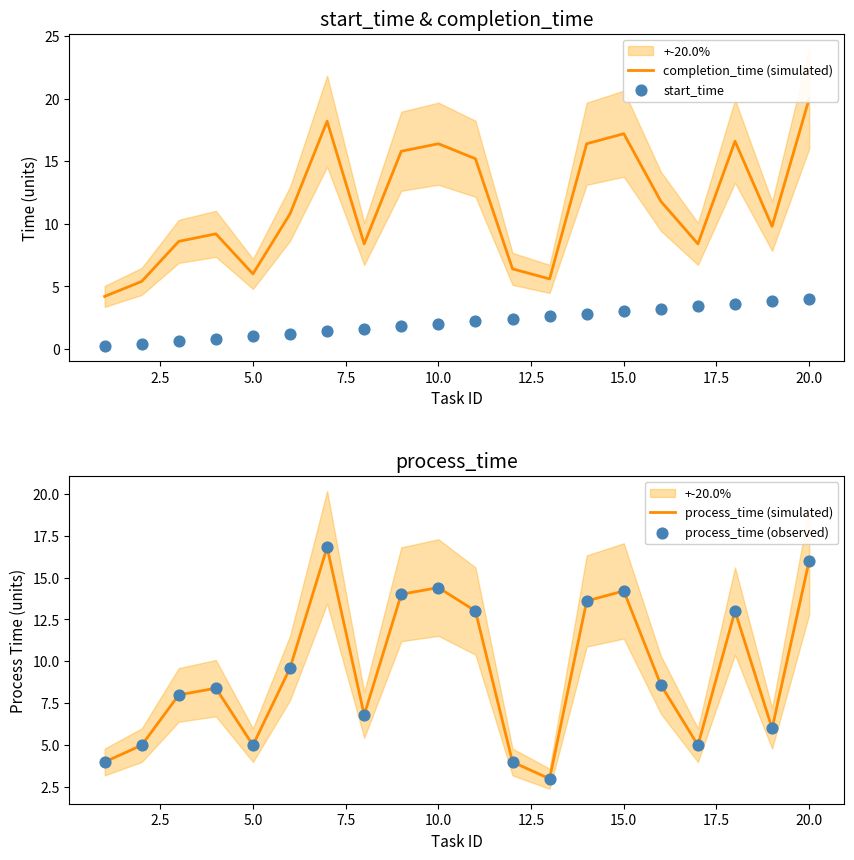

Which series reaches the minimum Y coordinate?

start_time